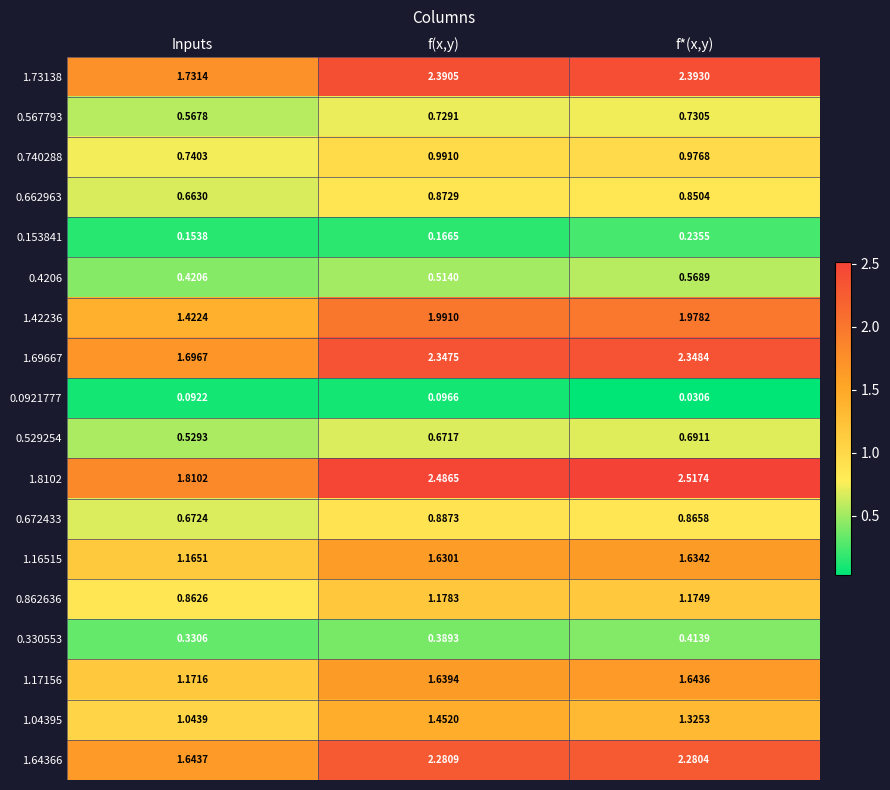

List the labels in order of 0.672433 value, smallest first.

Inputs, f*(x,y), f(x,y)